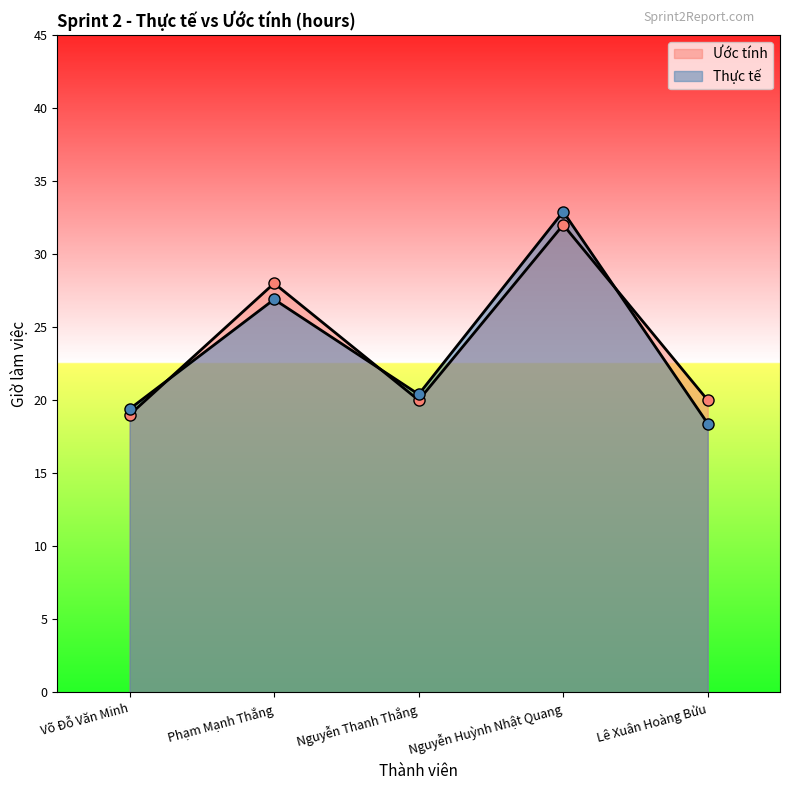

How many intersections are there between Thực tế and Ước tính?

3